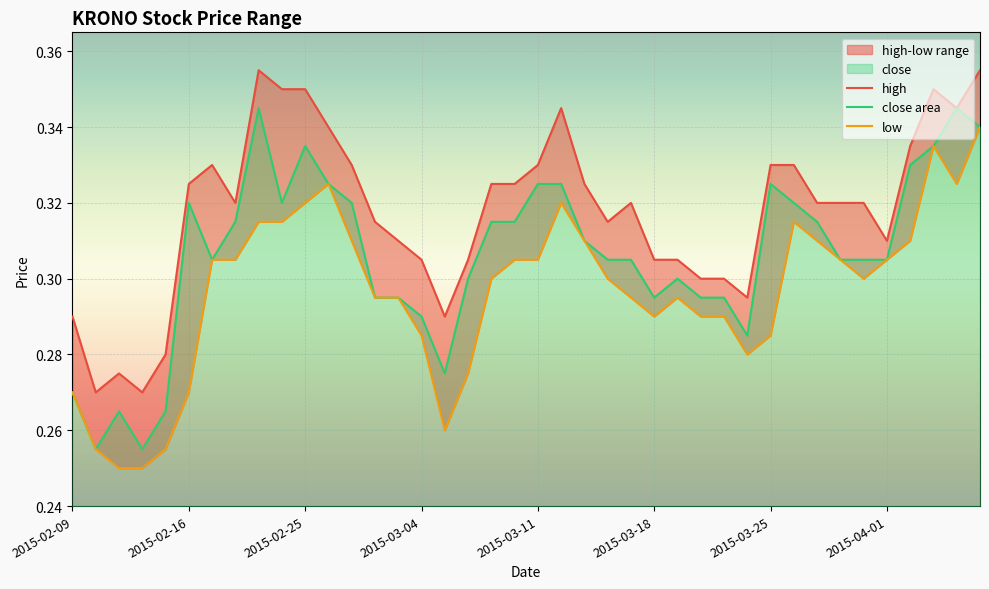

At which category does low reach its first local peak?

2015-02-26